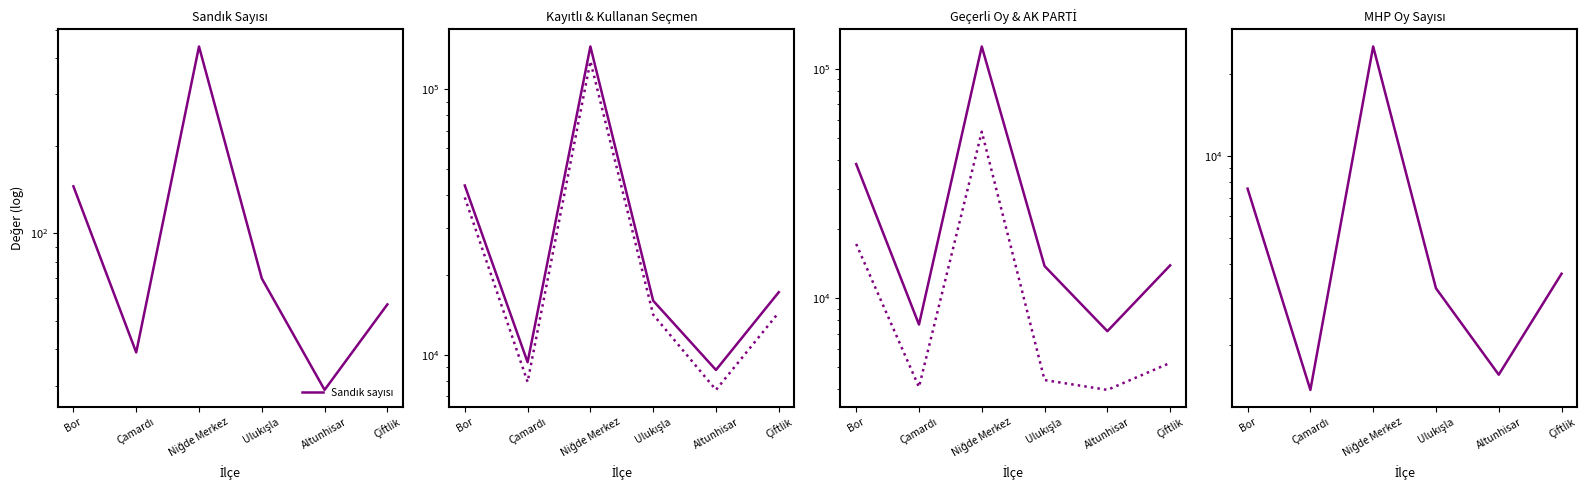

Is this an area chart (filled region under the line)?

No